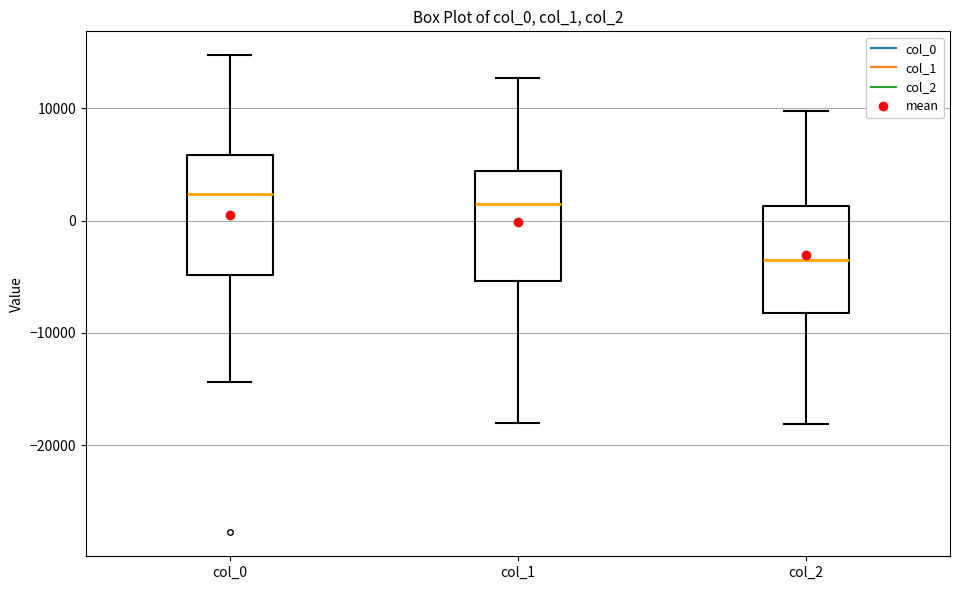

Reading left to right, transcribe this box plot: for each box, give where its median line is, the range the box spans, and where its two whiskers end, as read against the y-axis. The values are not printed on the chart, so give them approximately, as read against the axis.

col_0: median 2000, box -5000 to 6000, whiskers -14000 to 15000
col_1: median 2000, box -5000 to 4000, whiskers -18000 to 13000
col_2: median -4000, box -8000 to 1000, whiskers -18000 to 10000